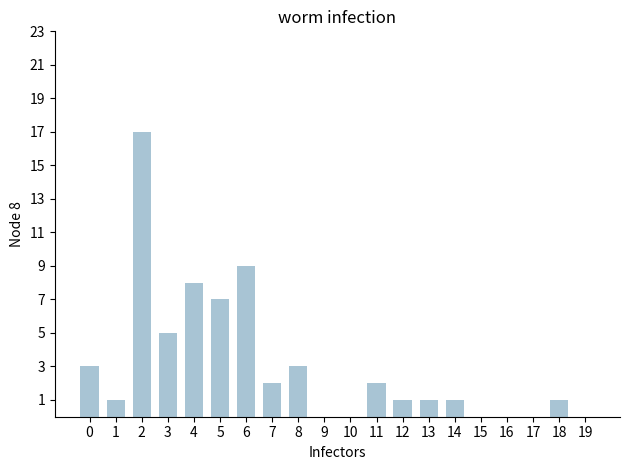

How many series are shown in this chart?

1